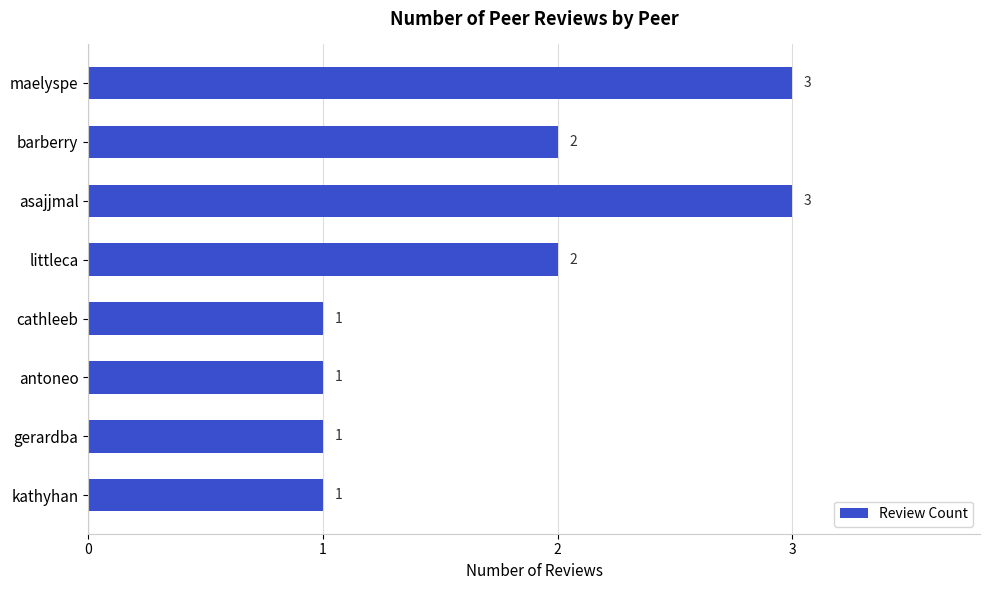

True or false: the data shows 1 at cathleeb.

True